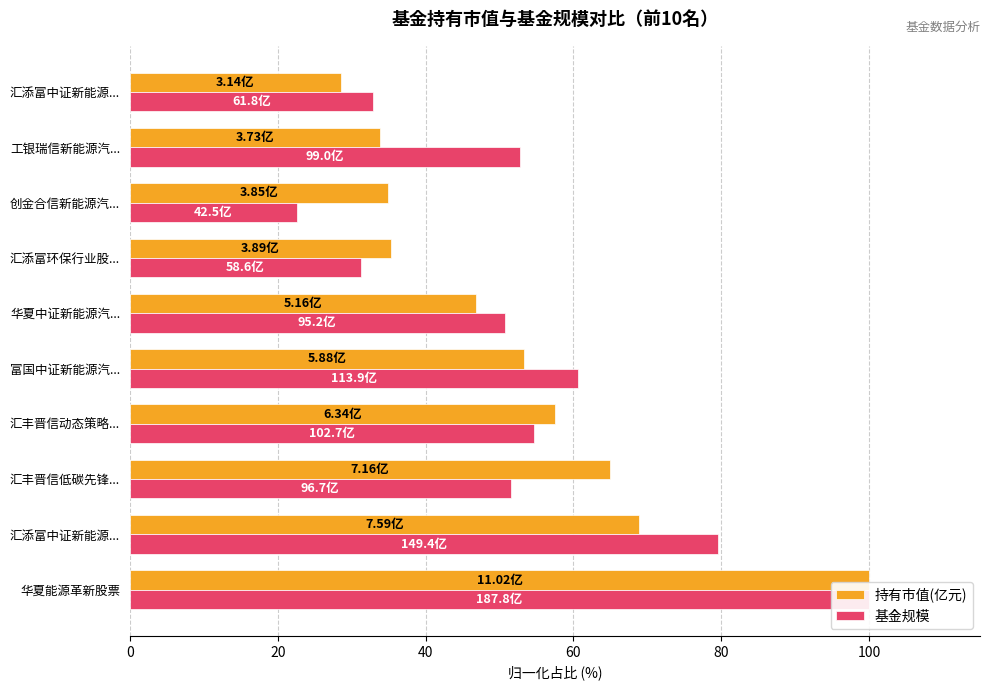

Which series has the widest spread of values?

基金规模